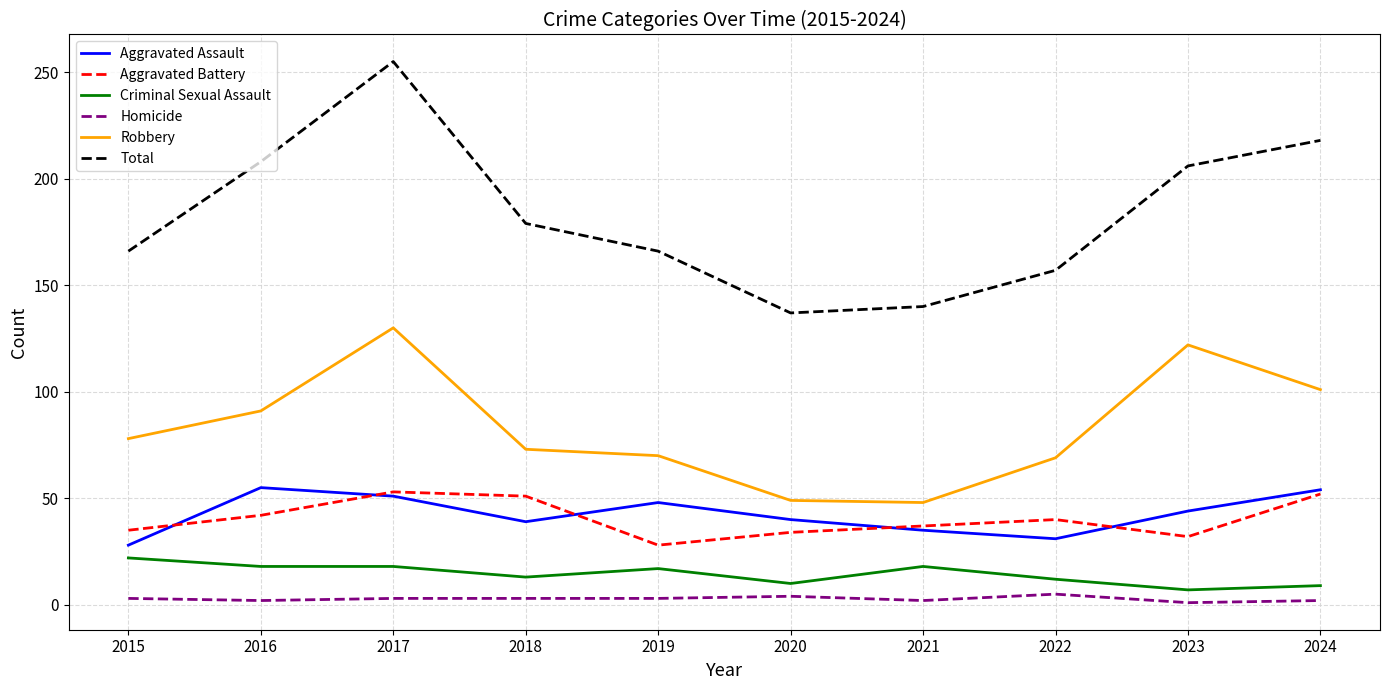

The value of Robbery at 2023 is 122. True or false?

True